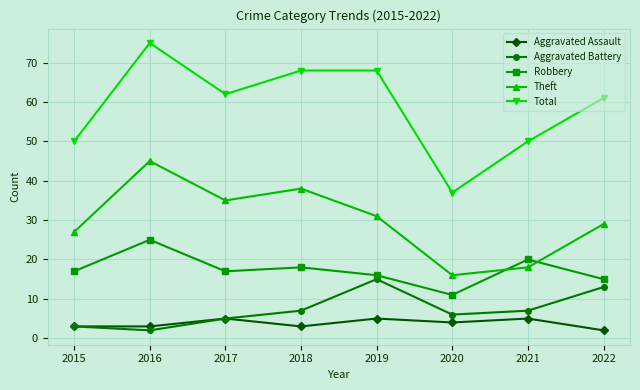

What is the approximate value of Theft at 2020, to the nearest 10?

20